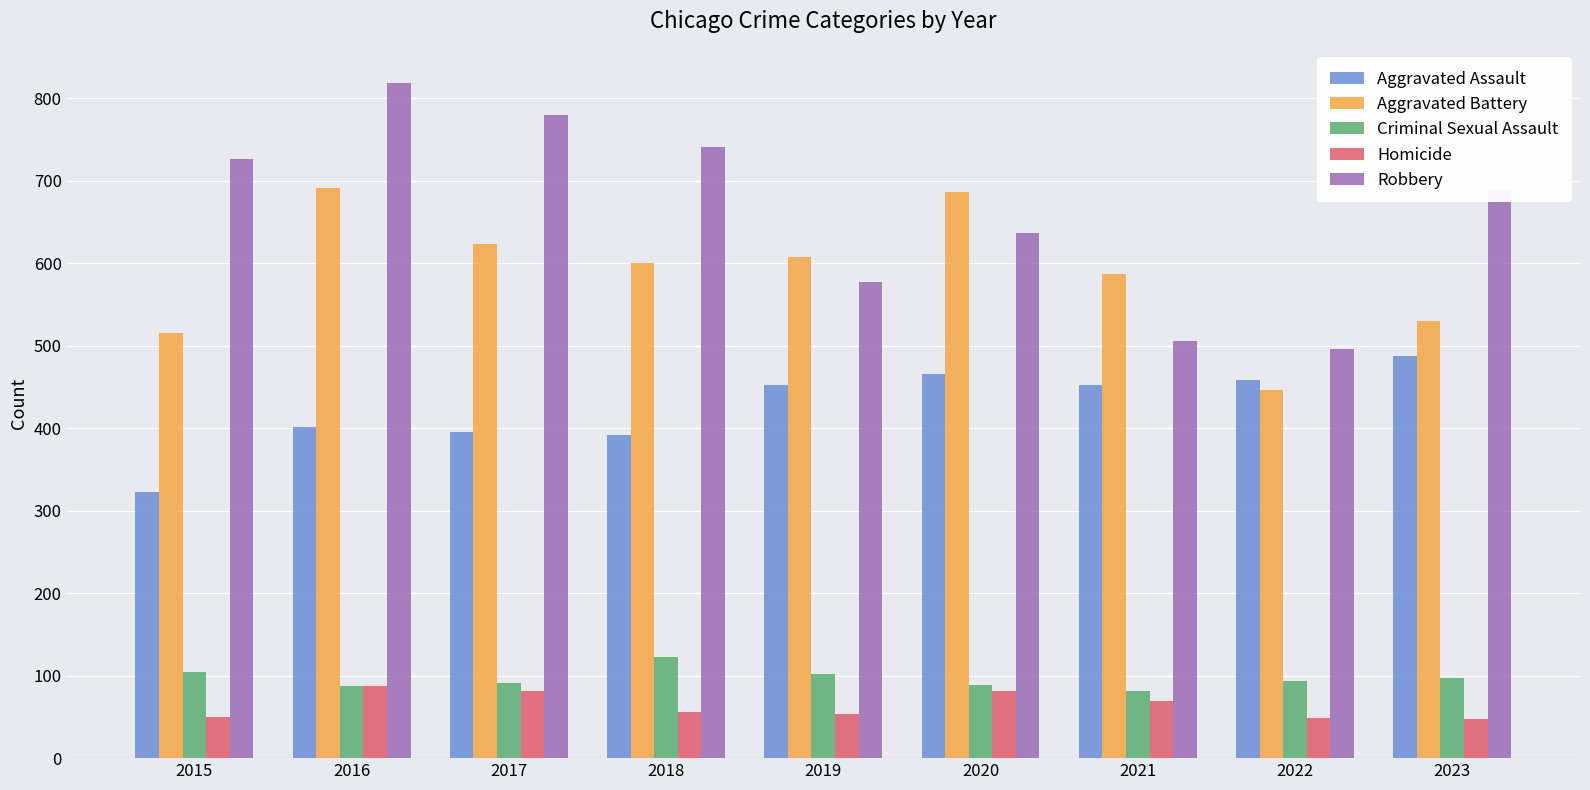

Where does the Homicide series first go above 56?

2016